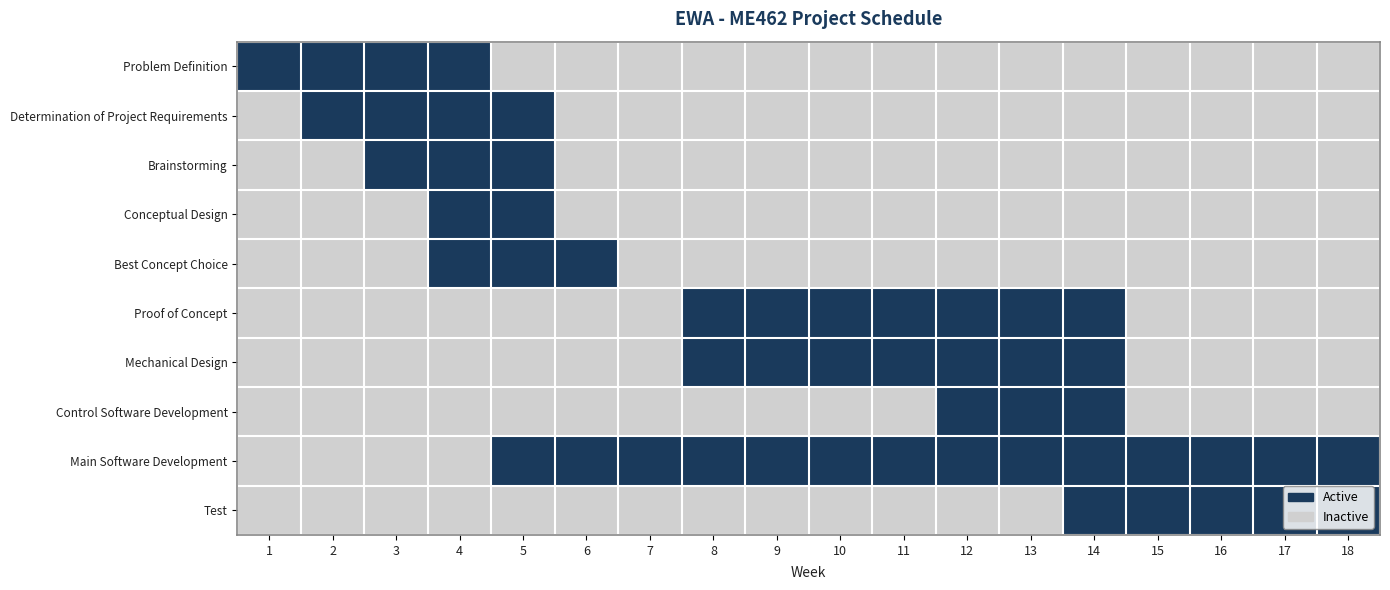

At which category is the sum across all series the highest?

4